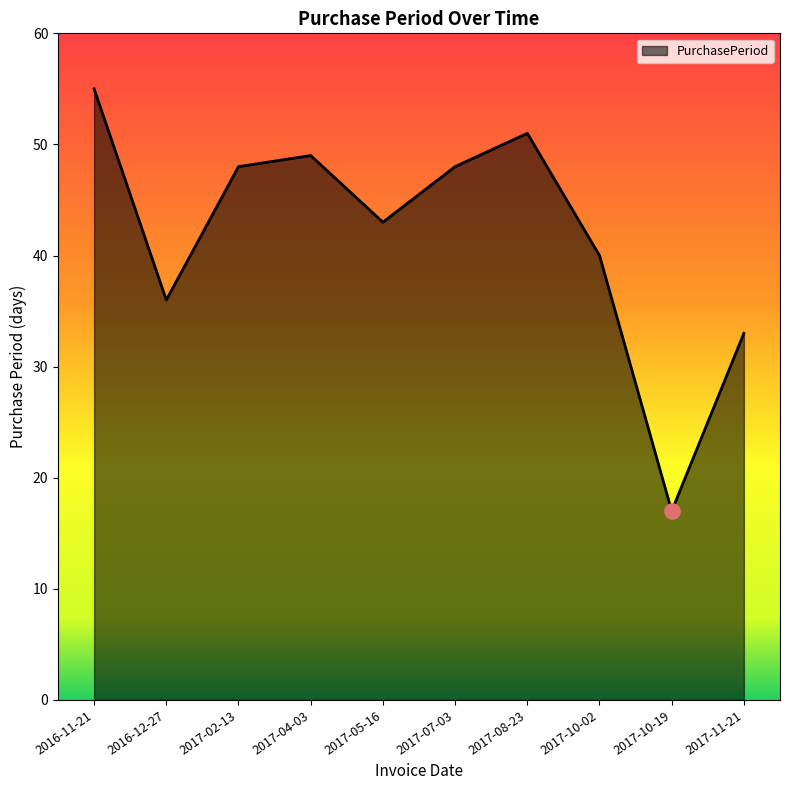

What is the change in value from 2016-12-27 to 2017-11-21?

-3